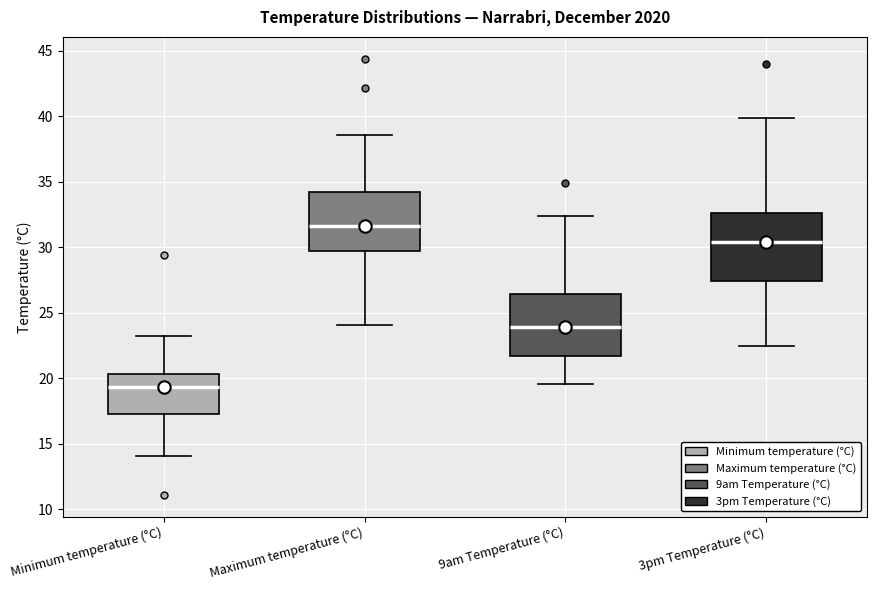

Which box's median line is the lowest?

Minimum temperature (°C)